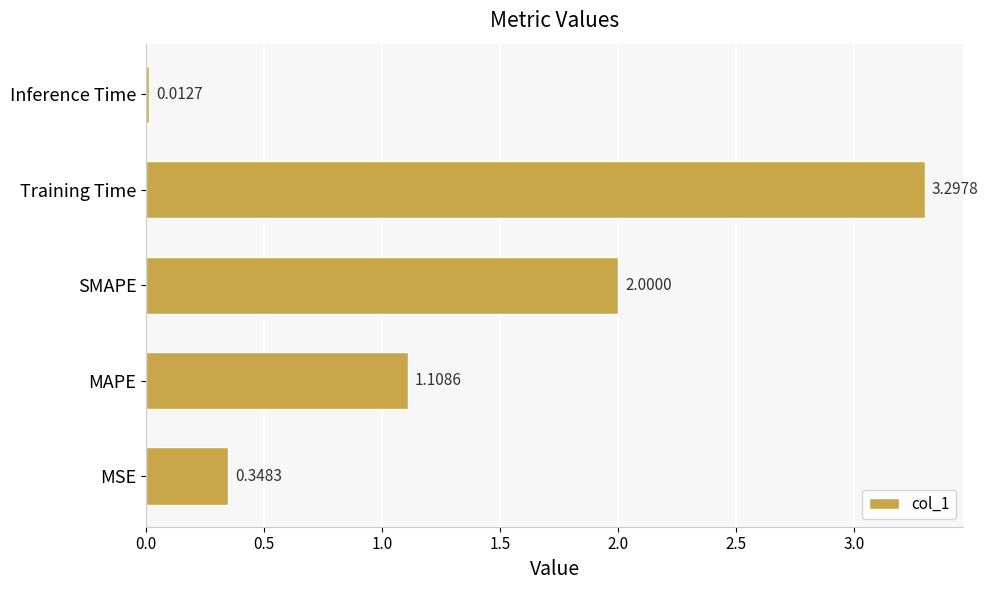

What is the difference between the maximum and minimum values?

3.3